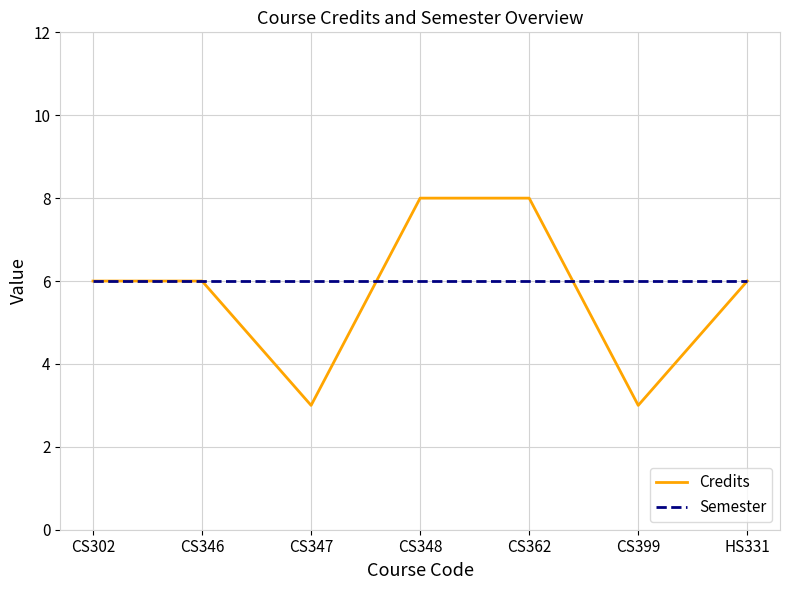

What value does the Credits series have at CS362?

8